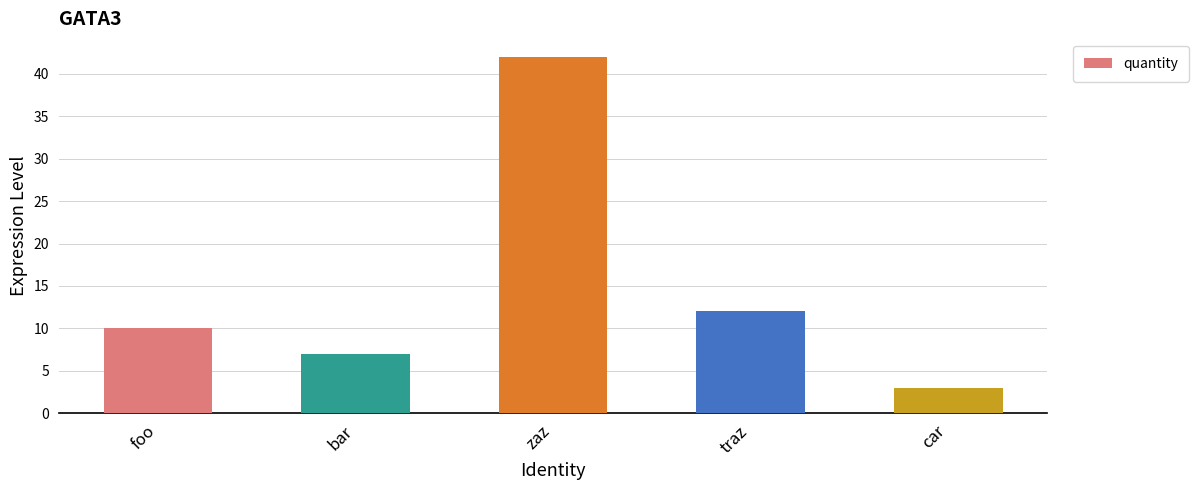

What is the change in value from foo to car?

-7